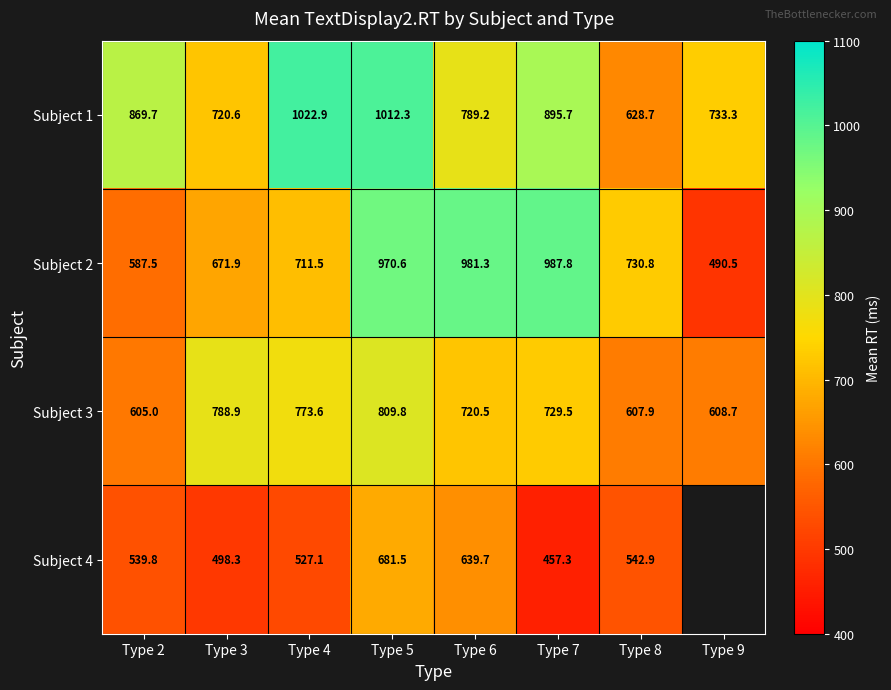

At which category is the sum across all series the highest?

Type 5